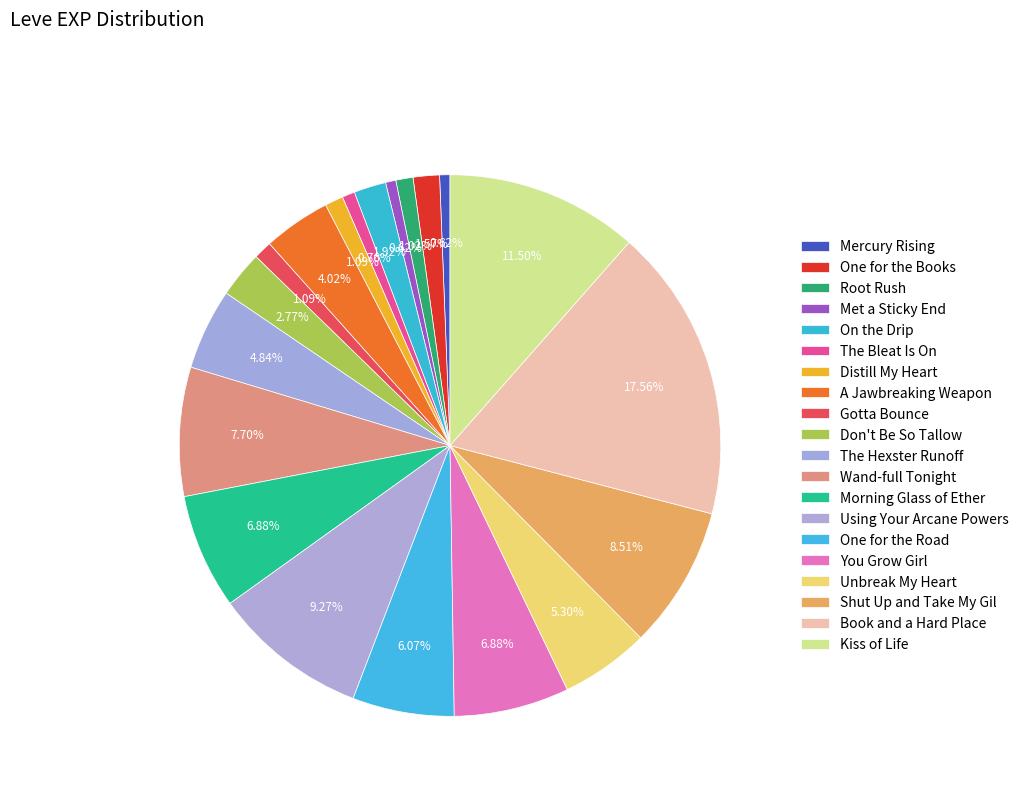

Do The Bleat Is On and Root Rush together represent more than half of the pie?

No